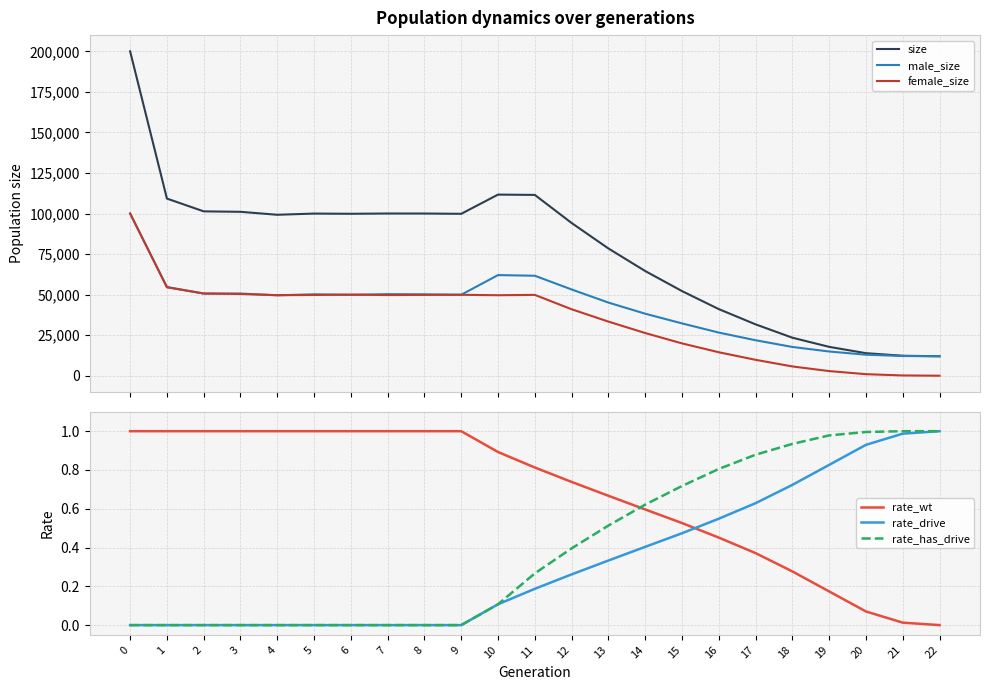

Between 15 and 10, which is larger?

10